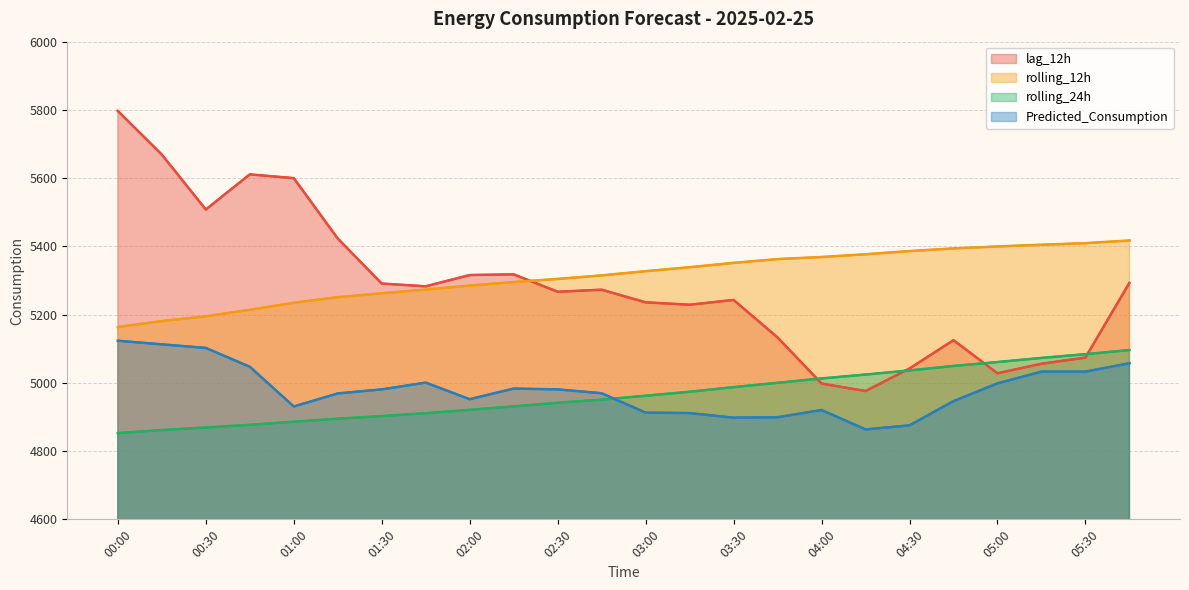

Where do lag_12h and rolling_24h first cross each other?

15 and 16